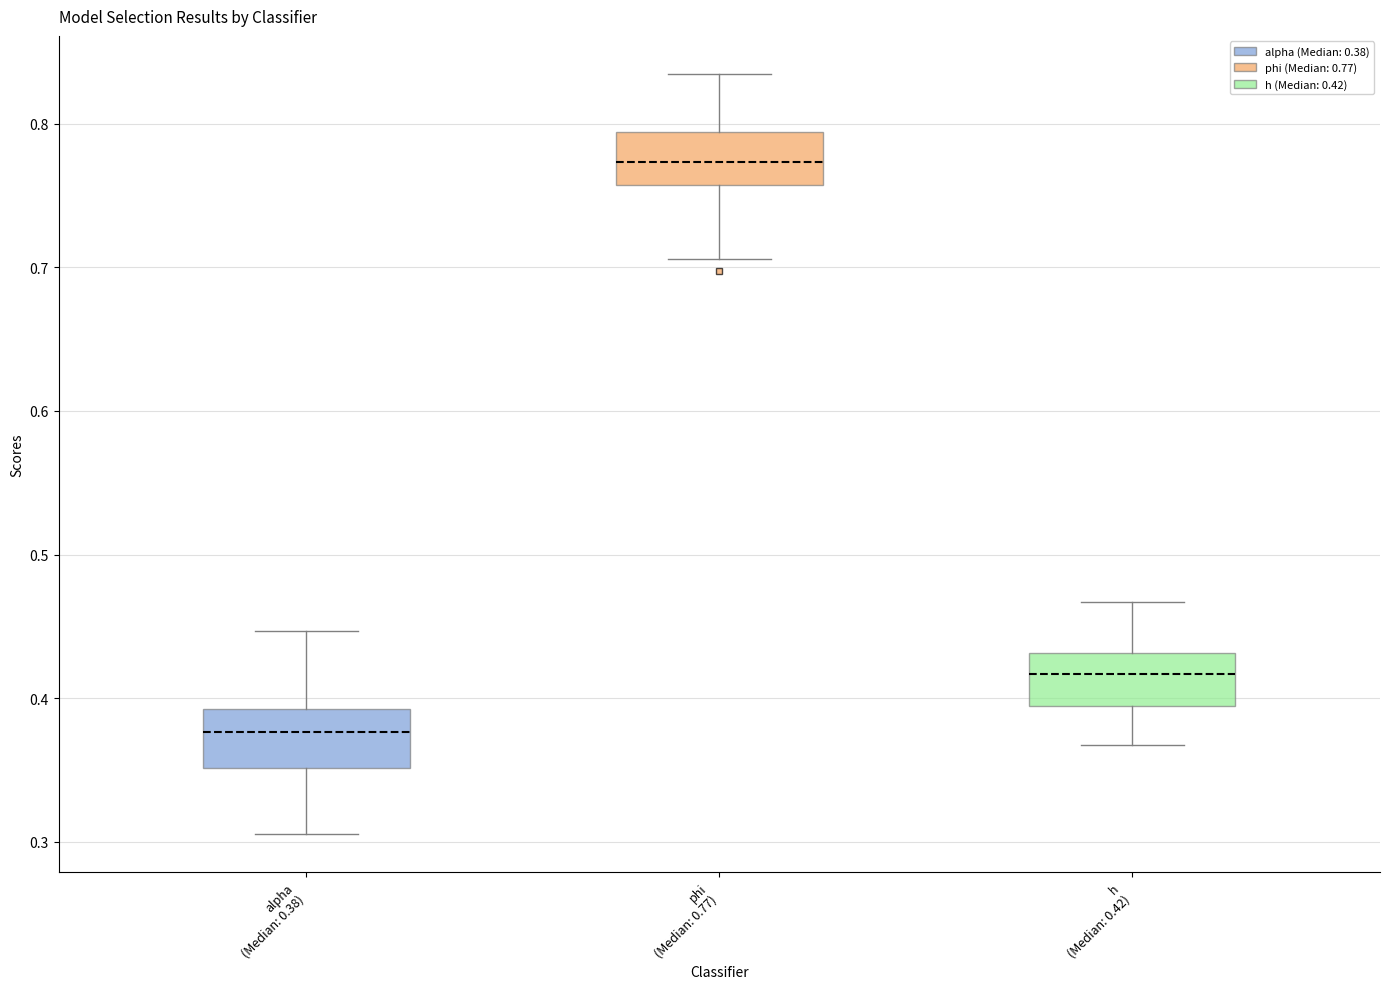

Reading left to right, transcribe this box plot: for each box, give where its median line is, the range the box spans, and where its two whiskers end, as read against the y-axis. The values are not printed on the chart, so give them approximately, as read against the axis.

alpha (Median: 0.38): median 0.38, box 0.35 to 0.39, whiskers 0.31 to 0.45
phi (Median: 0.77): median 0.77, box 0.76 to 0.79, whiskers 0.71 to 0.83
h (Median: 0.42): median 0.42, box 0.39 to 0.43, whiskers 0.37 to 0.47